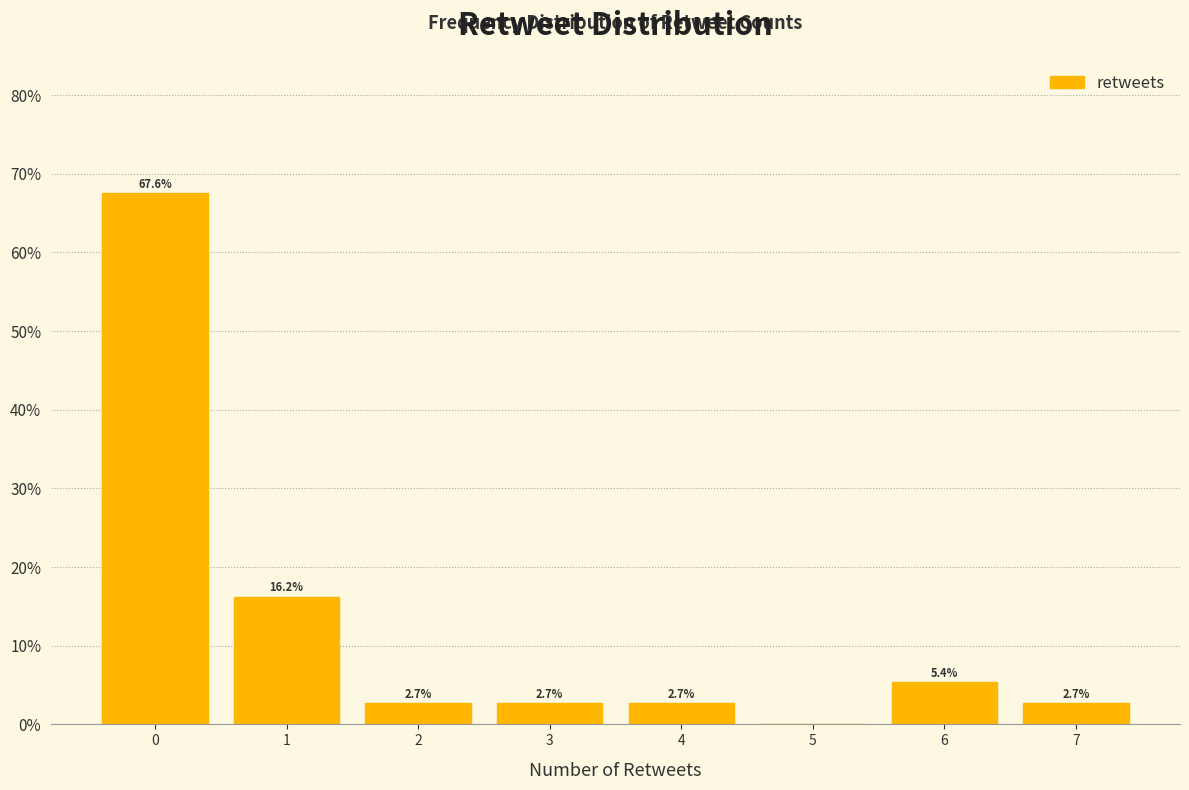

Reading left to right, extract all data points from this chart.

0=67.6	1=16.2	2=2.7	3=2.7	4=2.7	5=0.0	6=5.4	7=2.7